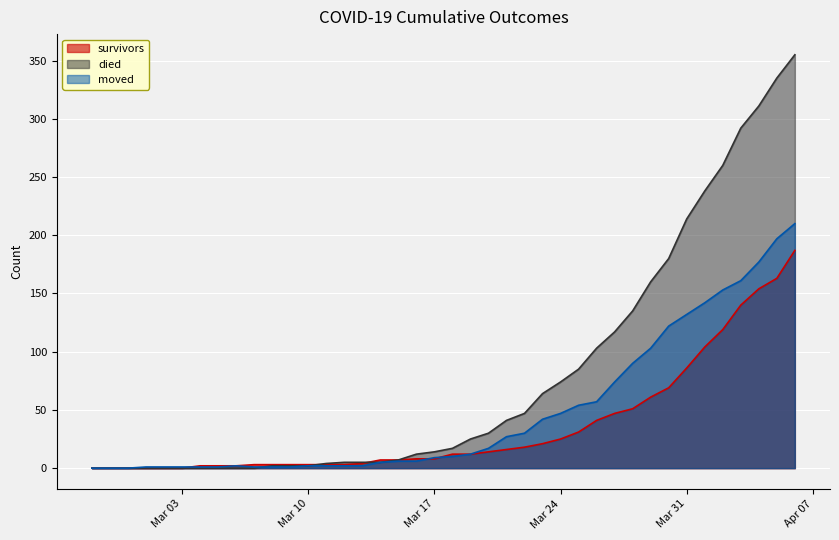

What is the difference between the second highest and second lowest values in the moved series?

197